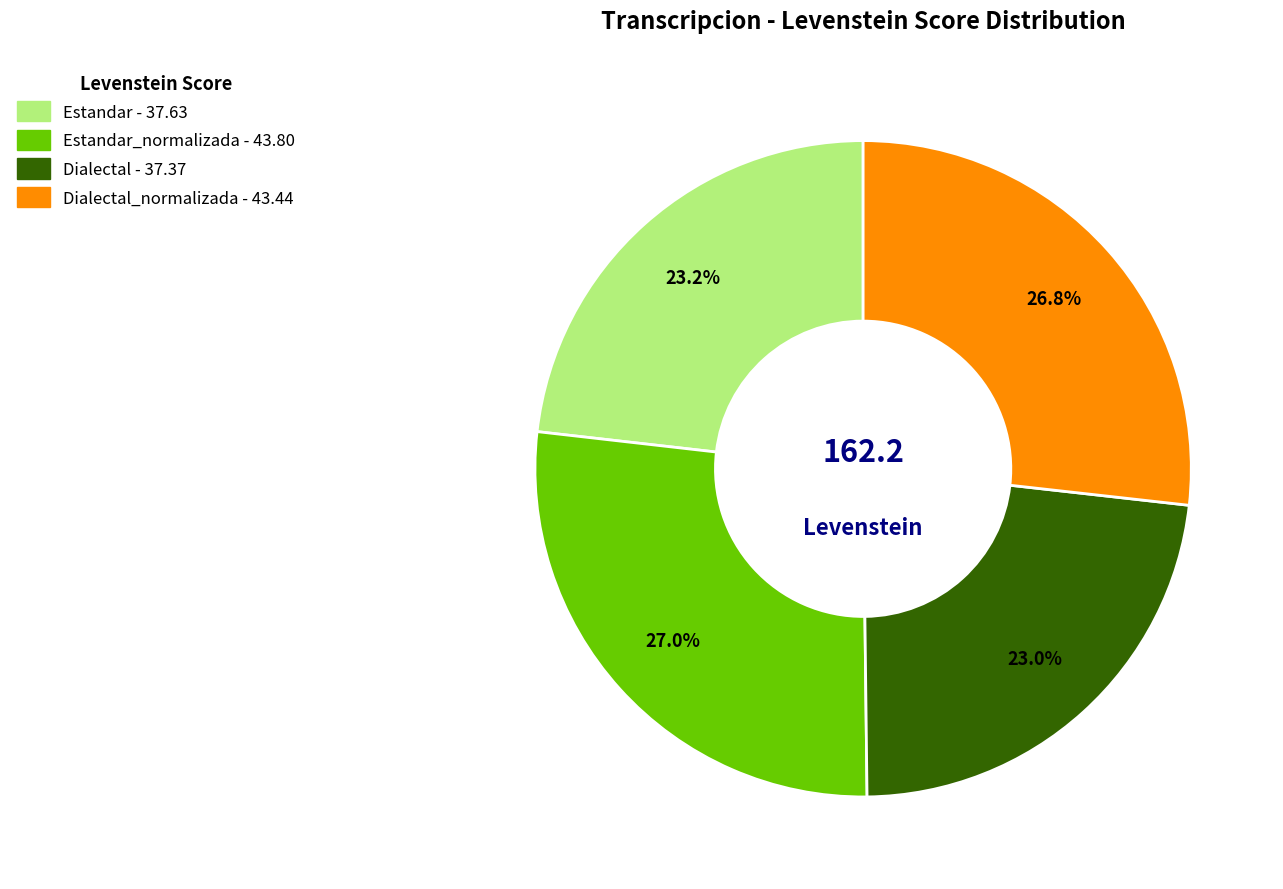

Is there a majority slice in this chart?

No